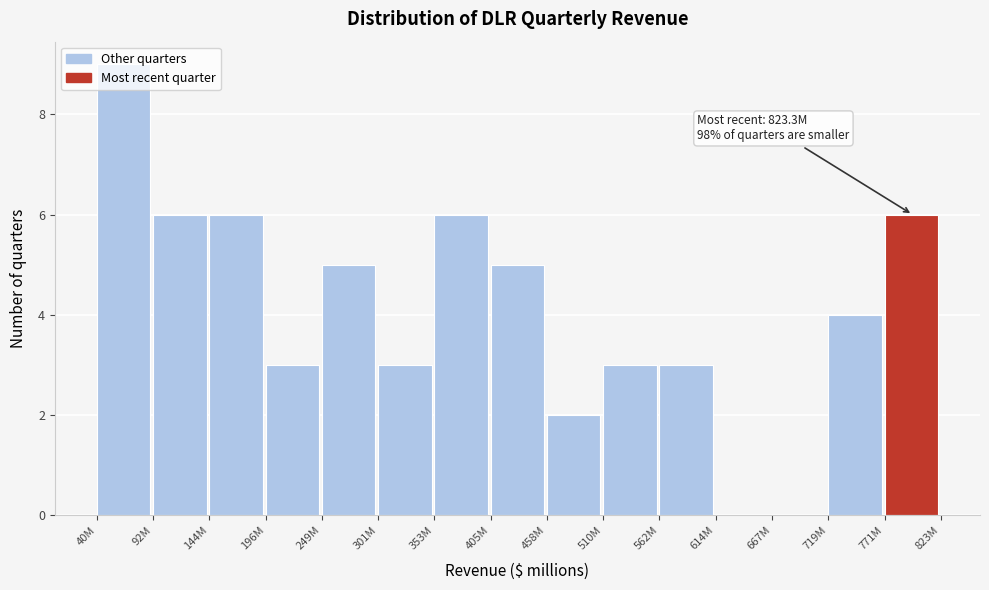

What is the change in value from 301M to 719M?

+1